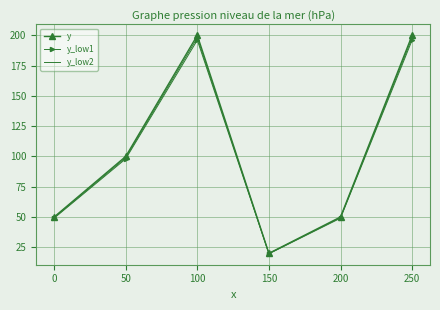

Reading right to left, extract all data points from this chart.

y: 200.0	50.0	20.0	200.0	100.0	50.0
y_low1: 196.0	49.0	19.6	196.0	98.0	49.0
y_low2: 198.0	49.5	19.8	198.0	99.0	49.5